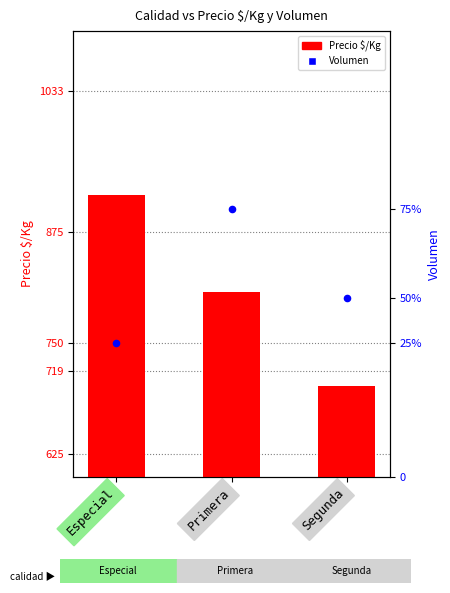

At how many categories does at least one series exceed 577?

3